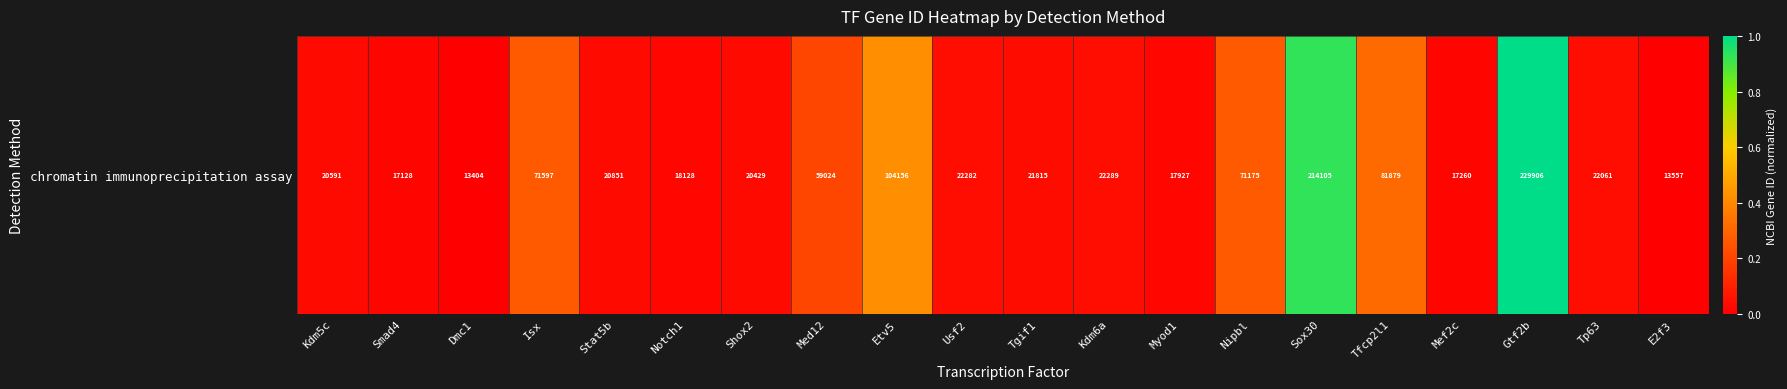

The value at Tp63 is 0.0. True or false?

True